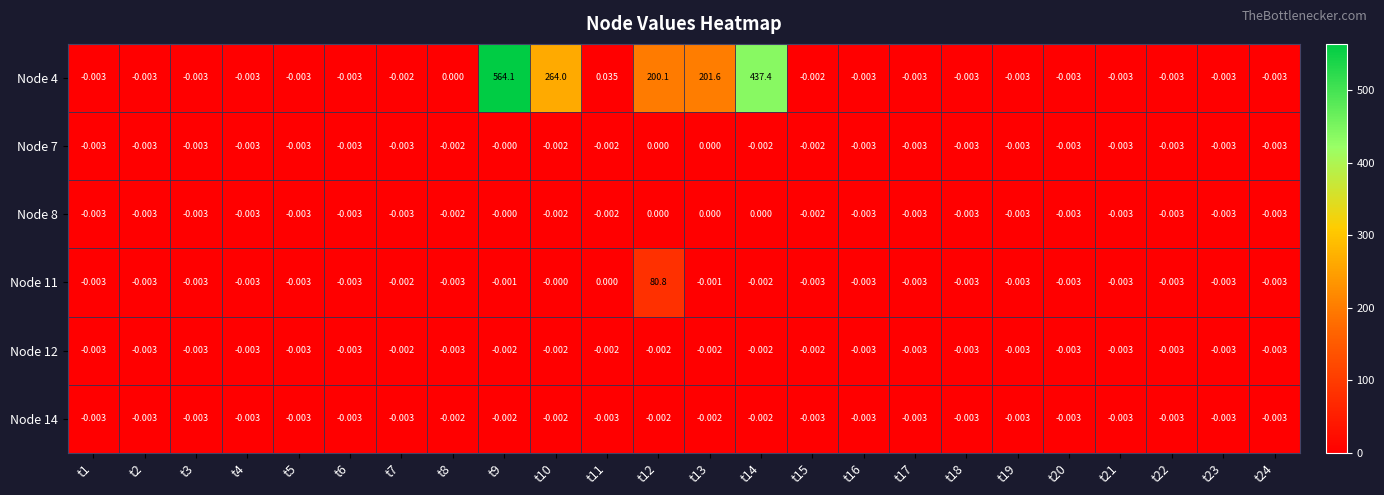

Count the number of data series in this chart.

6